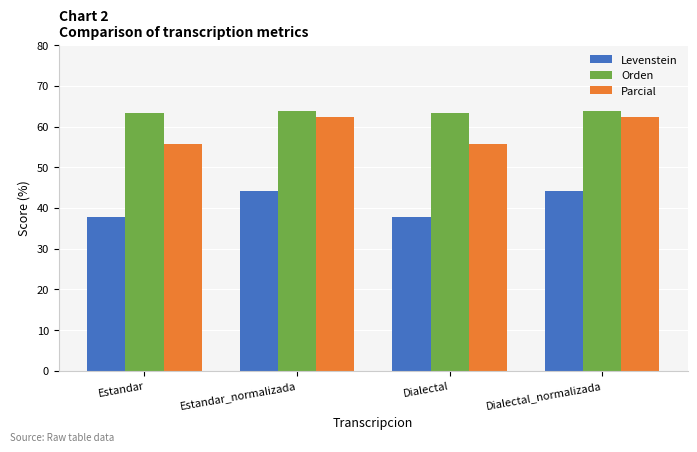

What position from the right is Dialectal_normalizada?

1